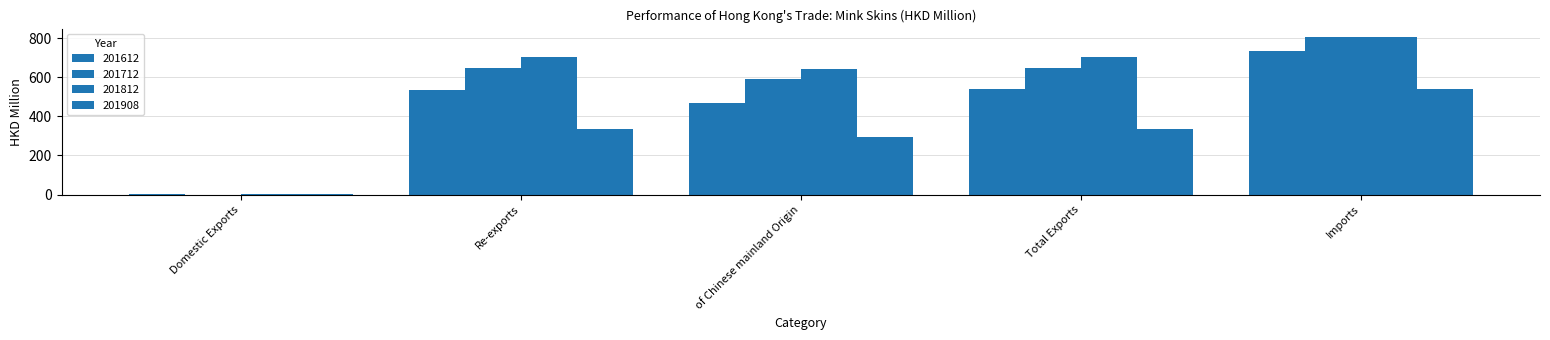

At which category does the chart reach its minimum across all series?

Domestic Exports